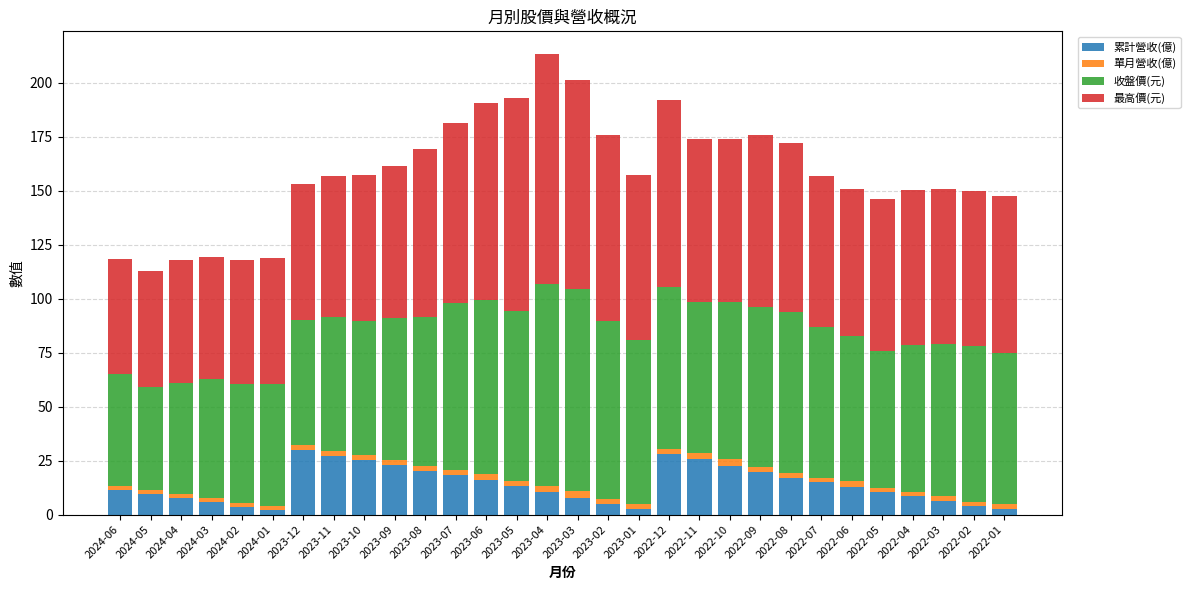

How many bars are there in total?

30